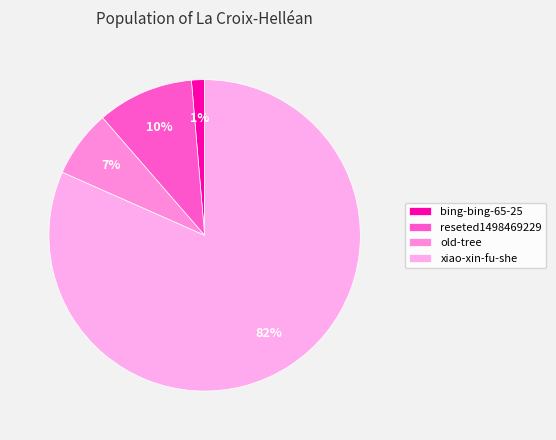

To the nearest percent, what portion does old-tree represent?

7%